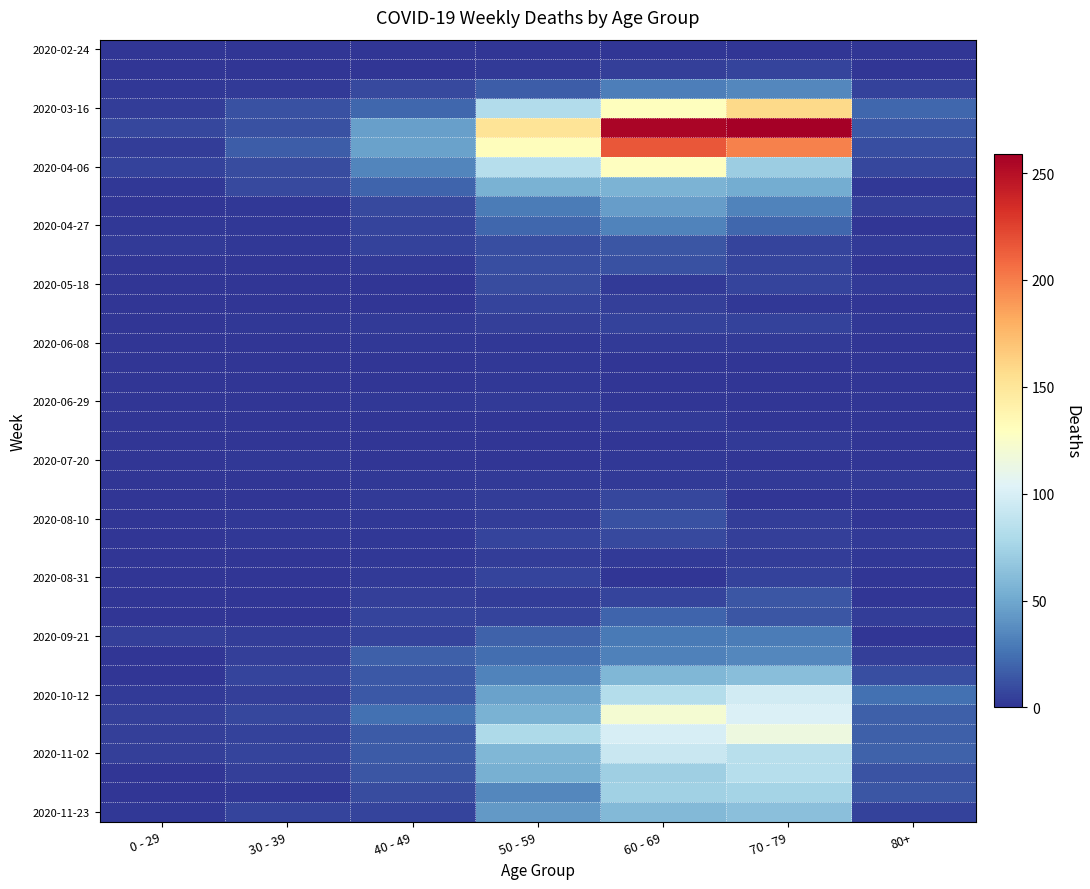

What is the total value across all series at 80+?

224